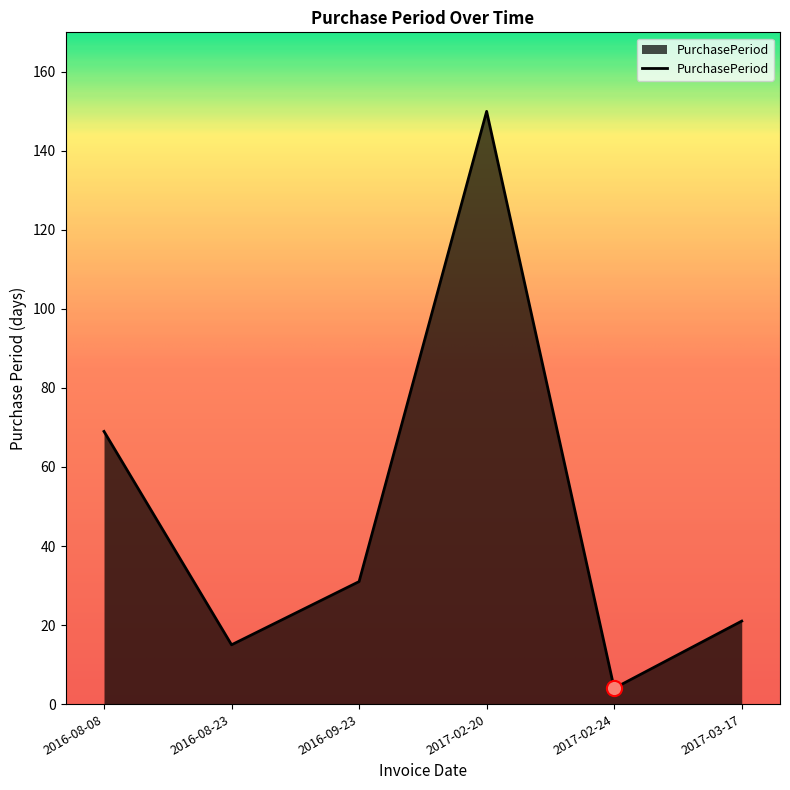

Between 2017-02-20 and 2017-03-17, which is larger?

2017-02-20